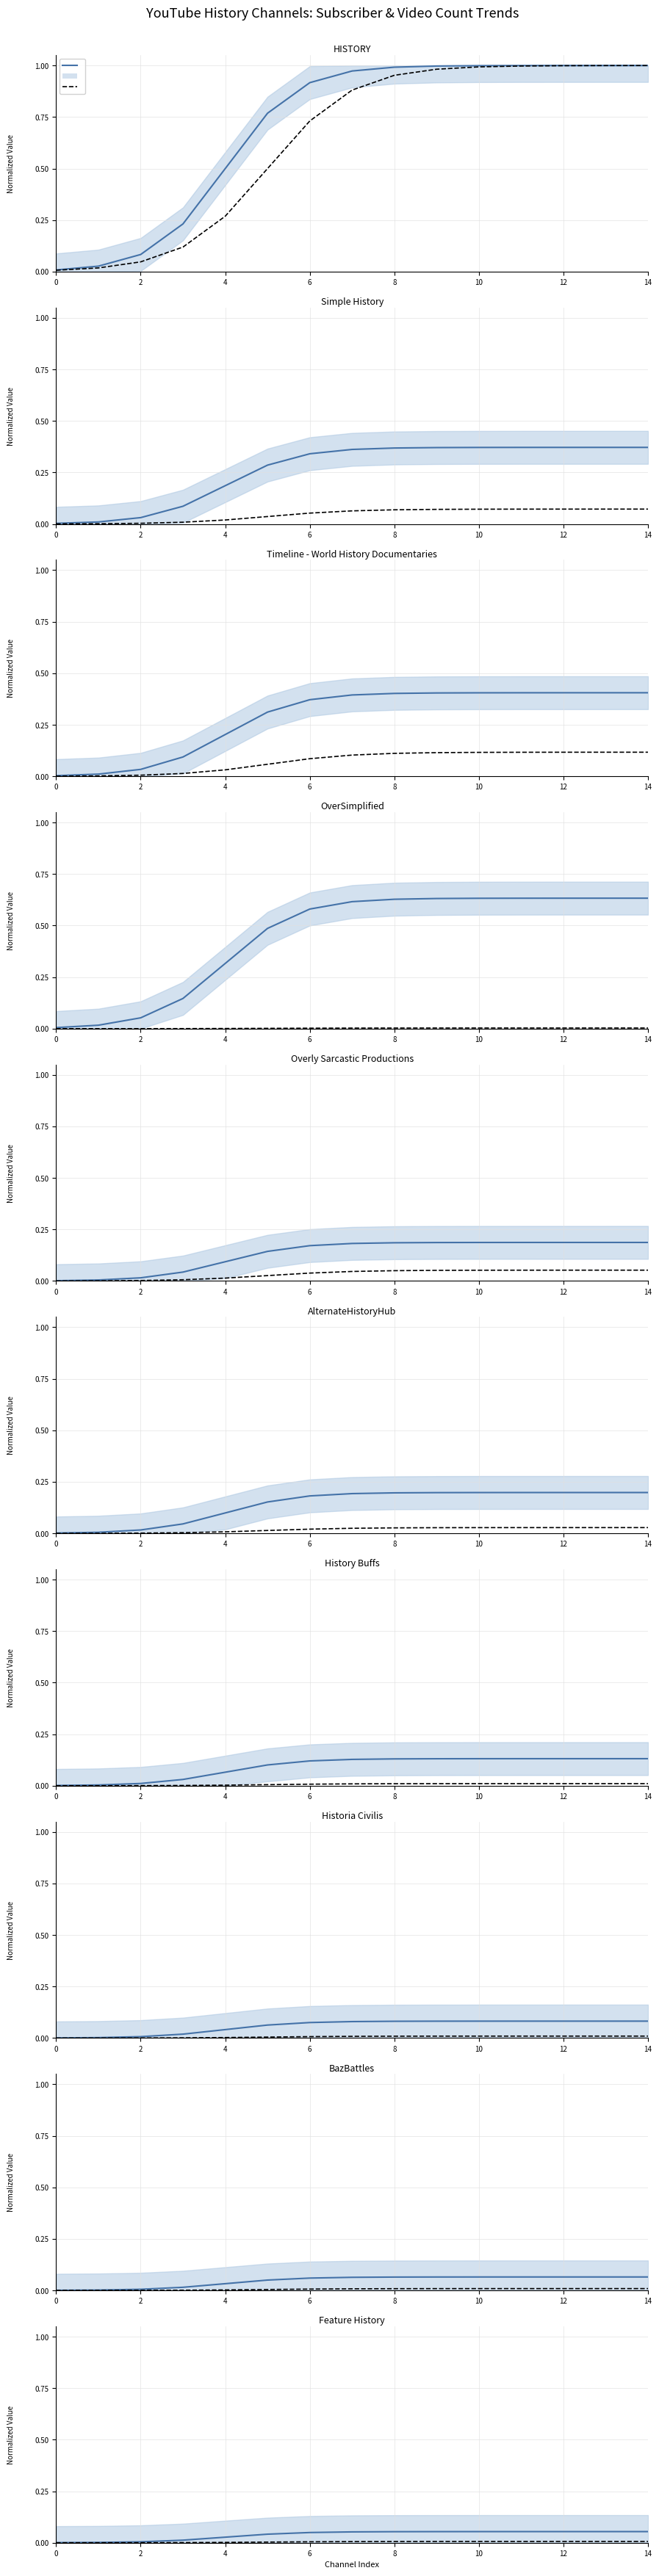

What is the difference between the second highest and minimum values in the Subscriber Count (Normalized) series?

0.1